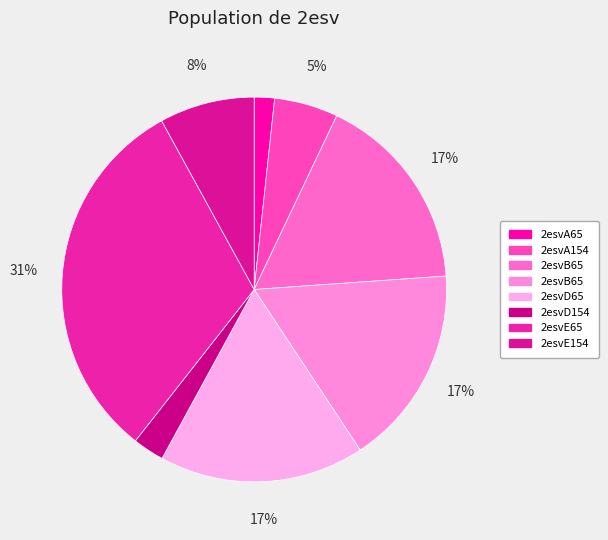

To the nearest percent, what is the average slice percentage?

12%